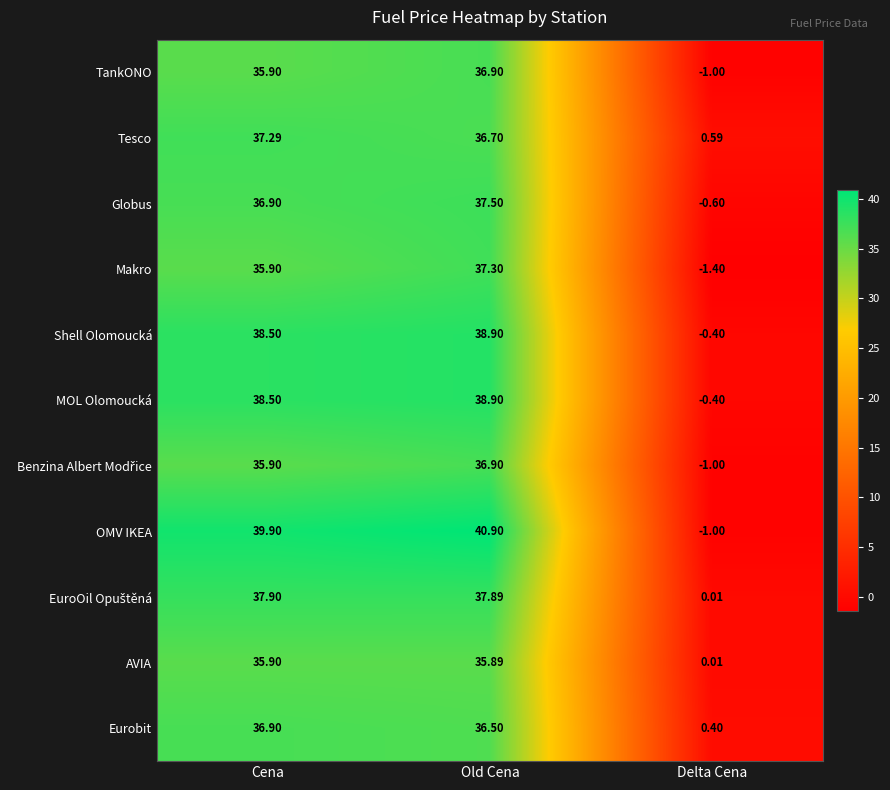

Between Cena and Delta Cena, which series saw the biggest shift?

OMV IKEA